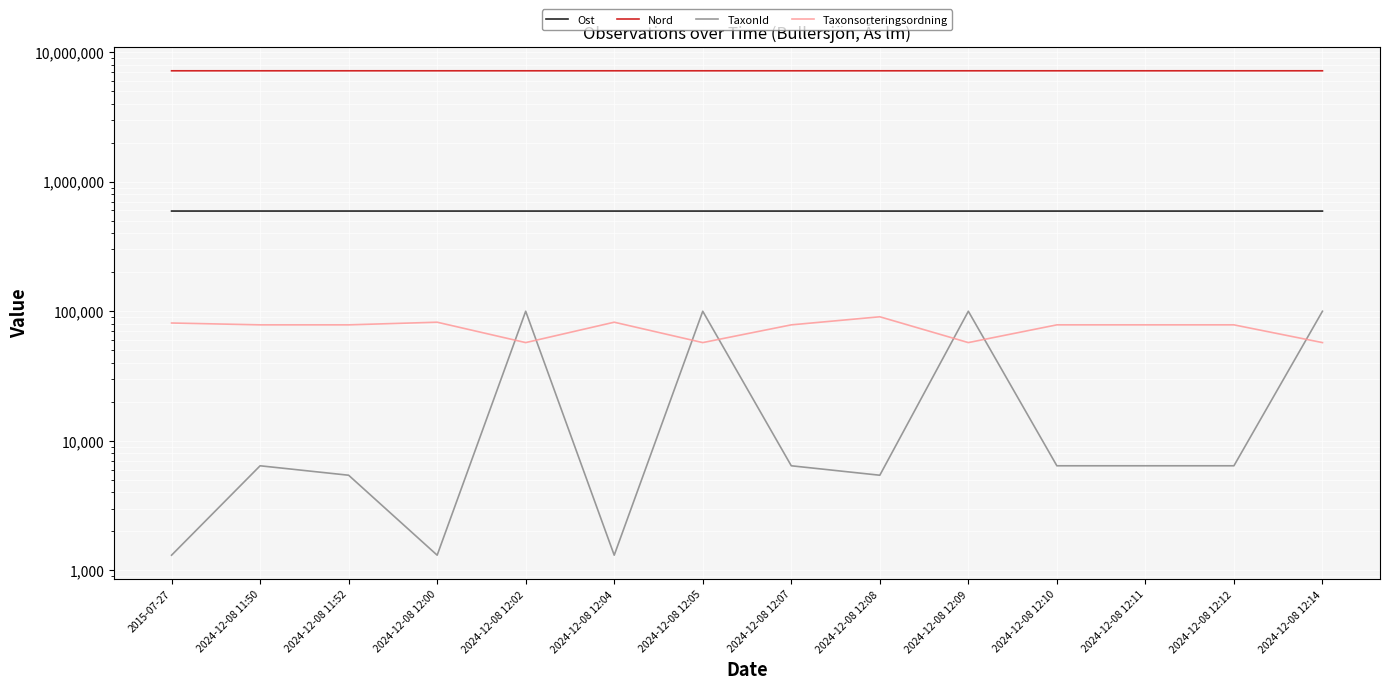

True or false: Nord has a value of 12797096.5 at 2024-12-08 12:14.

False